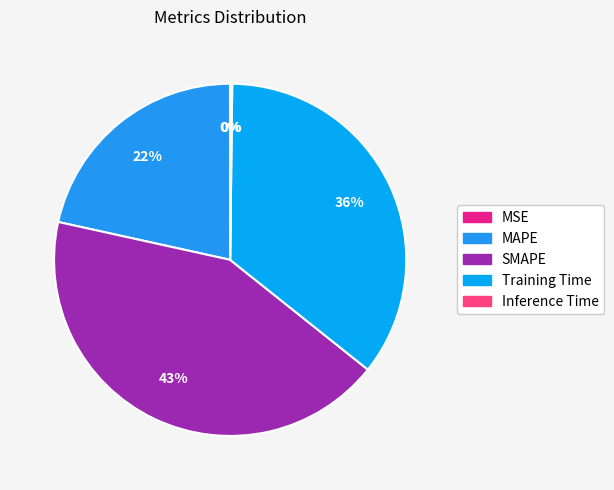

Rank the categories by value from highest to lowest.

SMAPE, Training Time, MAPE, Inference Time, MSE